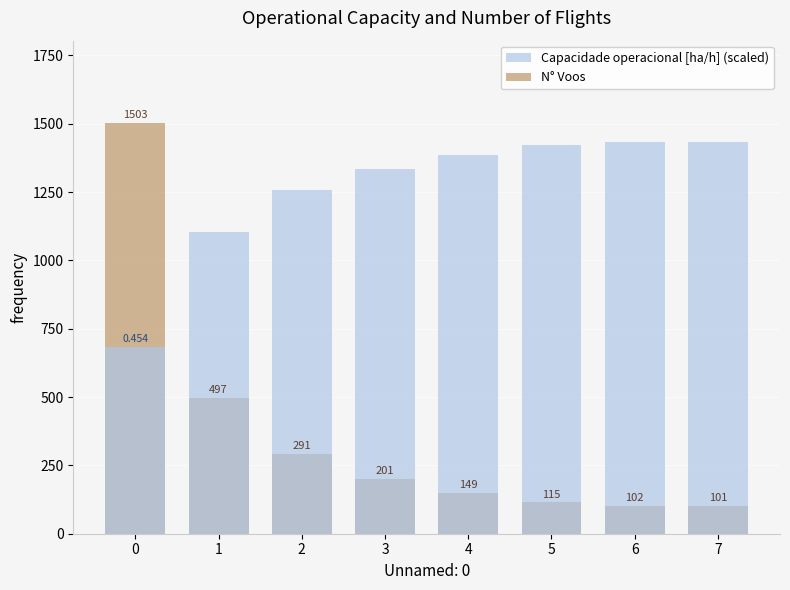

How many groups of bars are there?

8